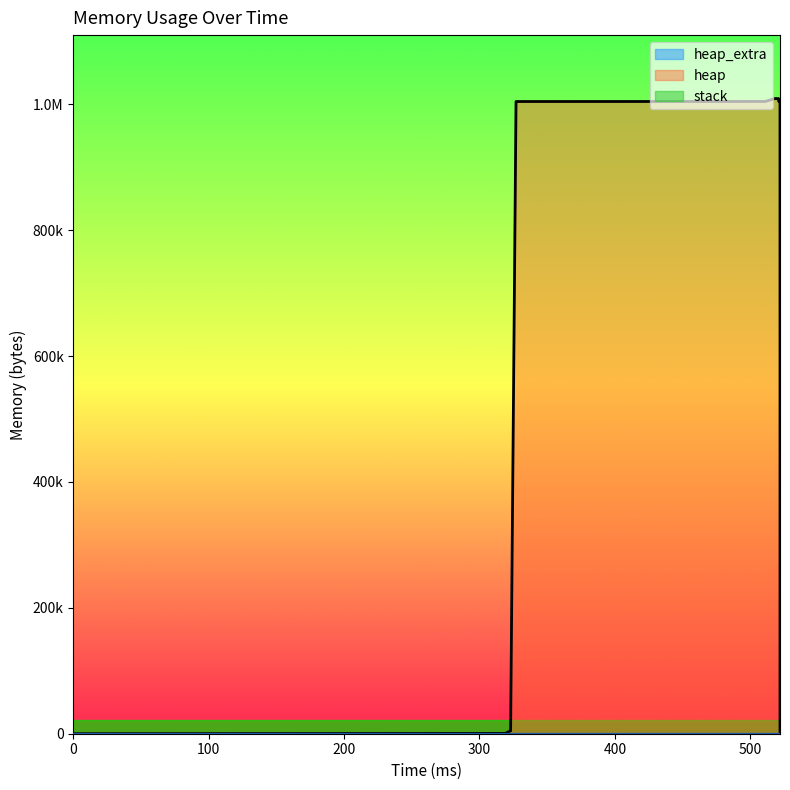

Which series has the largest total across all categories?

heap